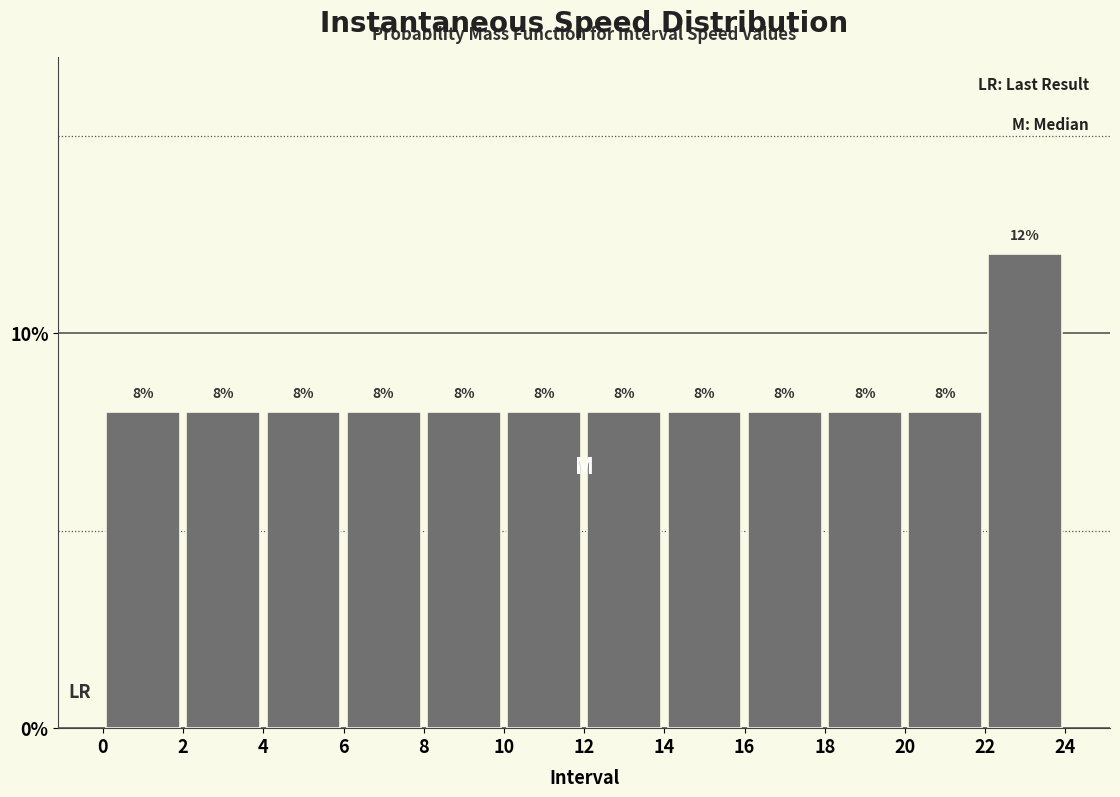

How tall is the bar that spans 14 to 16 on the x-axis?

8